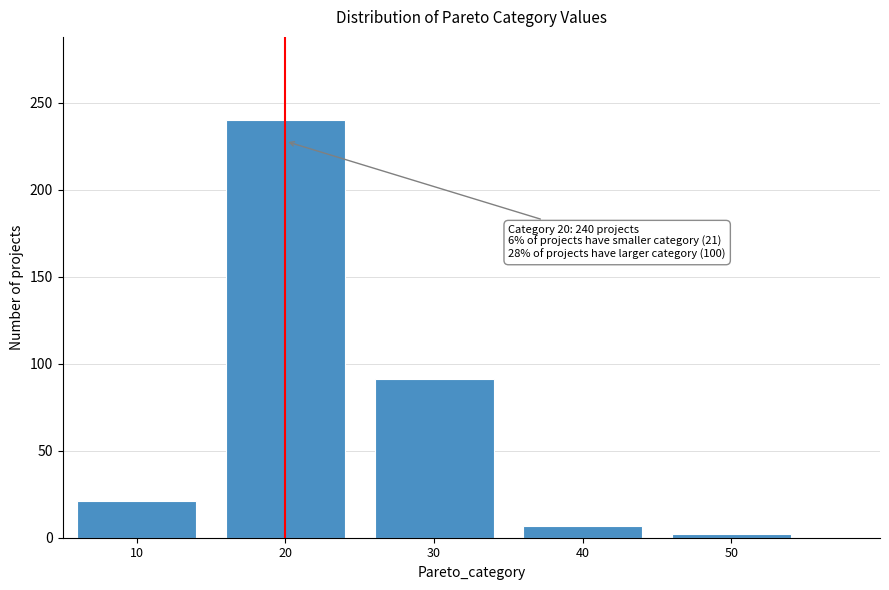

Reading right to left, transcribe all the data shown in this chart.

50=2	40=7	30=91	20=240	10=21